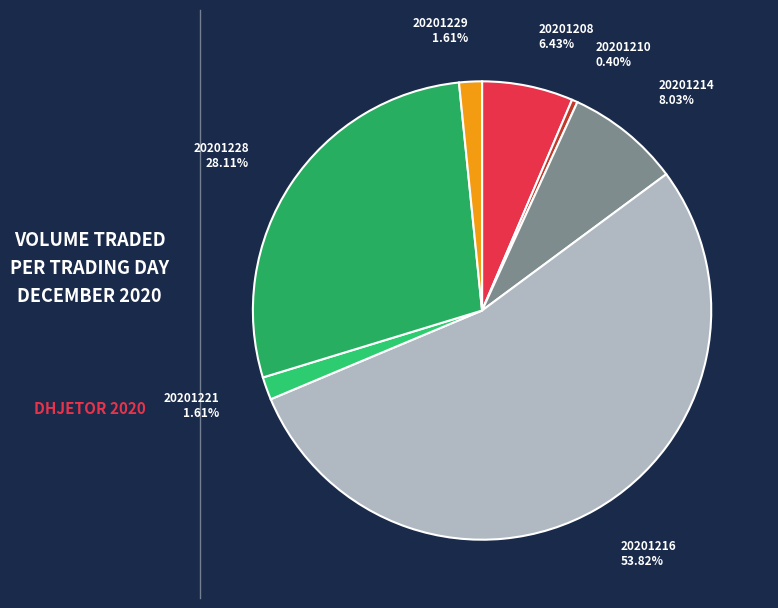

To the nearest percent, what is the average slice percentage?

14%